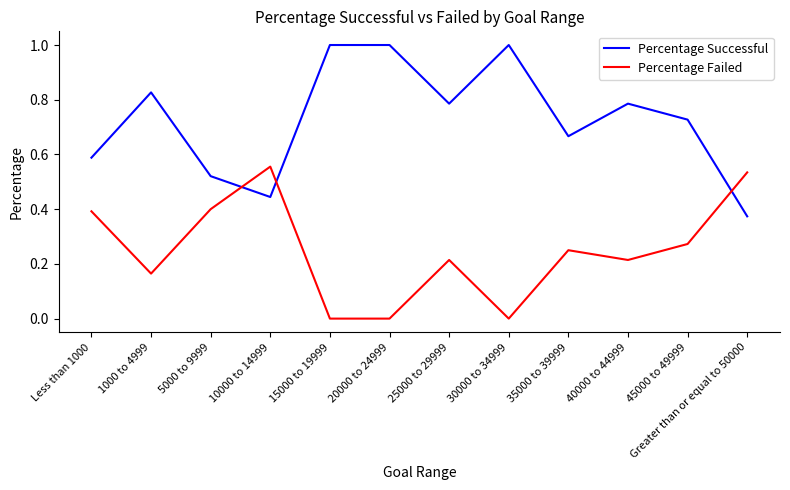

True or false: Percentage Successful and Percentage Failed cross at least once.

True